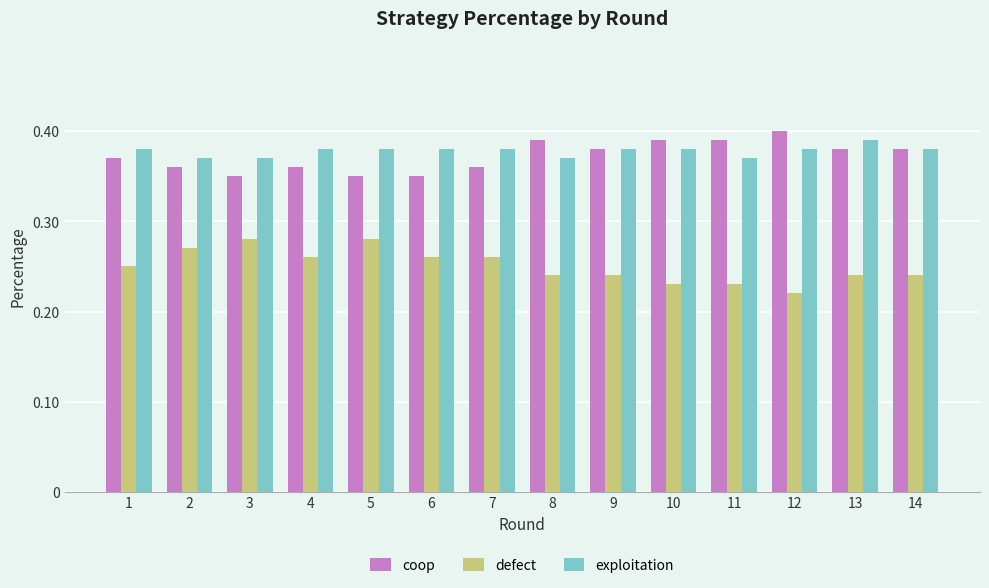

What is the sum of all exploitation values?

5.3